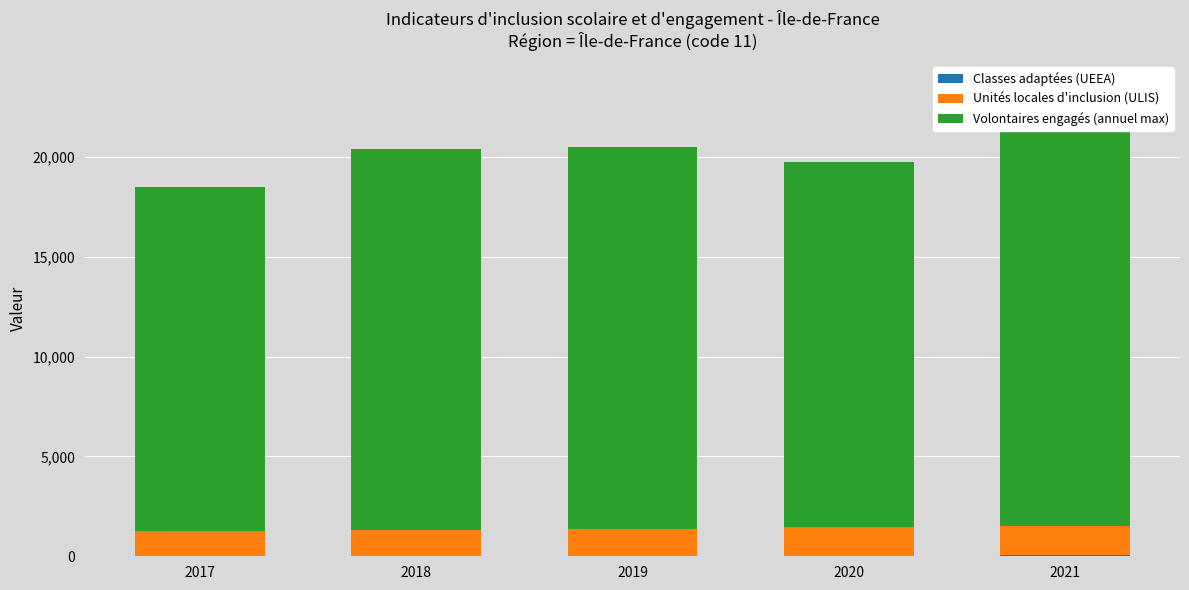

What is the difference between the maximum and minimum values in the Volontaires engagés (annuel max) series?

3426